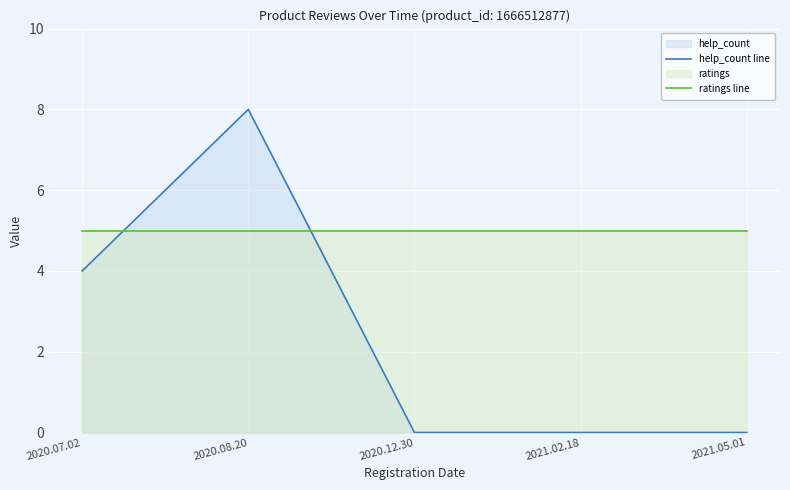

Is the value of help_count line at 2020.07.02 greater than the value of ratings line at 2020.07.02?

No